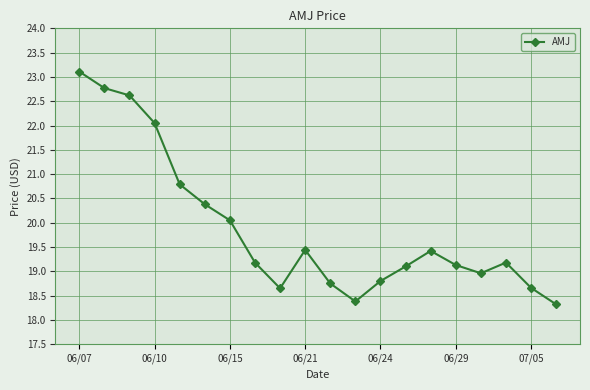

What is the greatest value displayed?

23.1